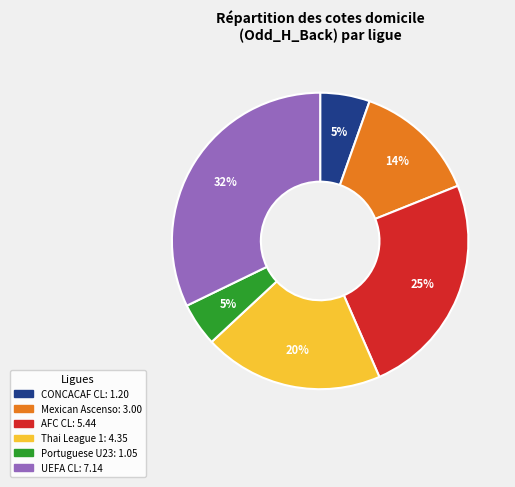

Does any single category account for the majority?

No